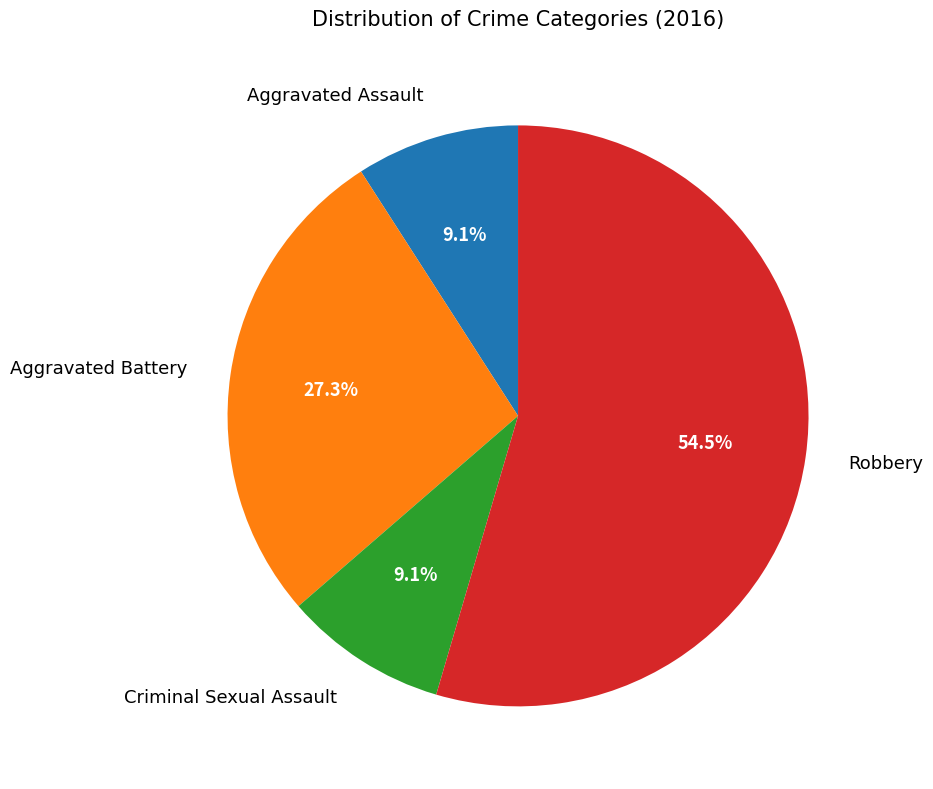

Rank the categories by value from lowest to highest.

Aggravated Assault, Criminal Sexual Assault, Aggravated Battery, Robbery